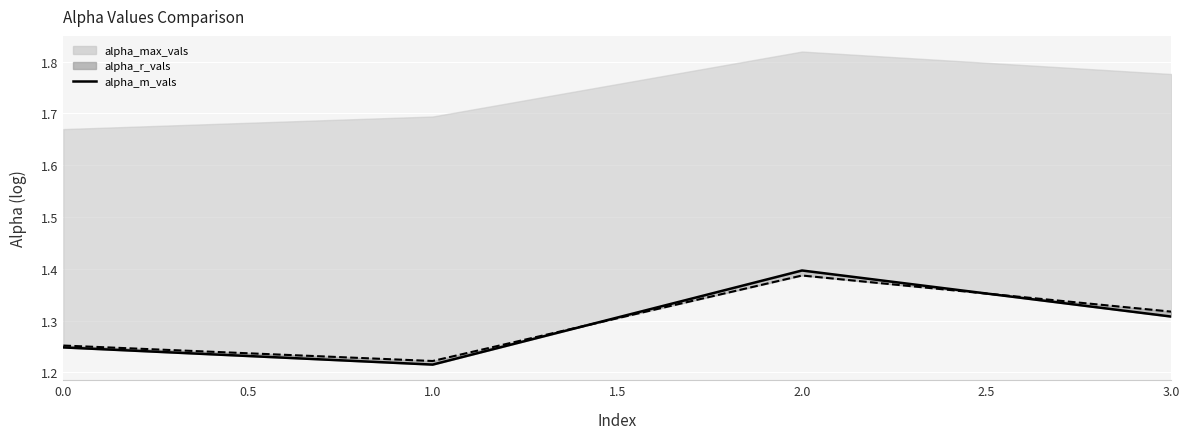

True or false: the data has more than 1 interior local peaks.

False